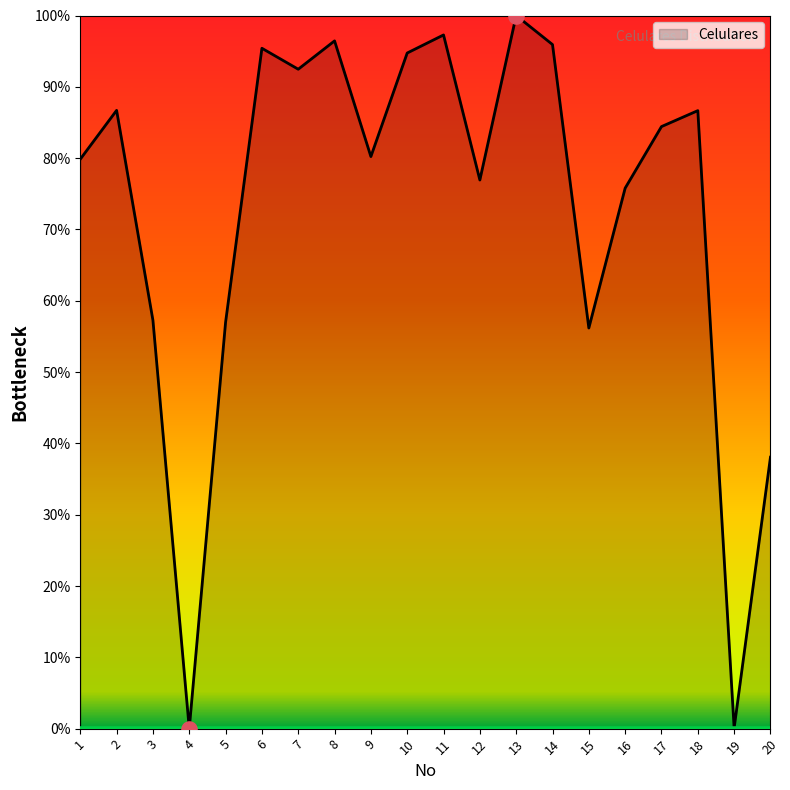

What is the change in value from 2 to 19?

-86.6